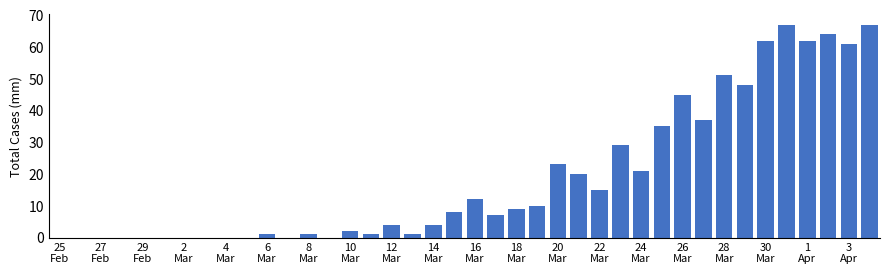

What is the maximum value shown in the chart?

67